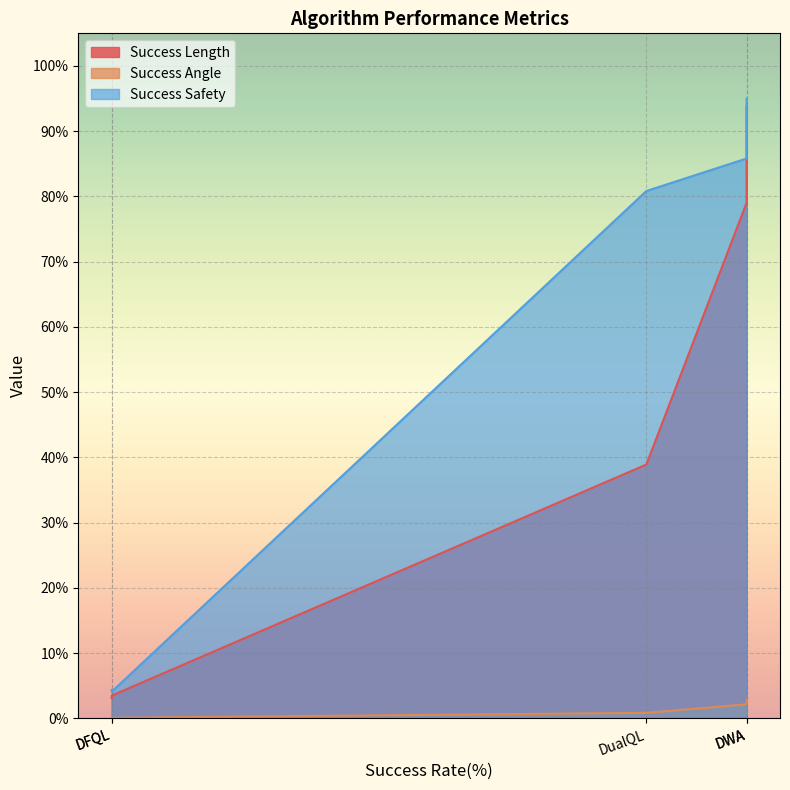

True or false: Success Length has a value of 0.2 at CombinedQL.

False